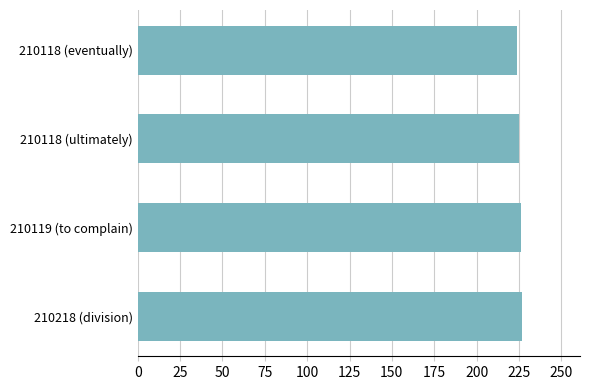

What is the difference between the second highest and minimum values?

2